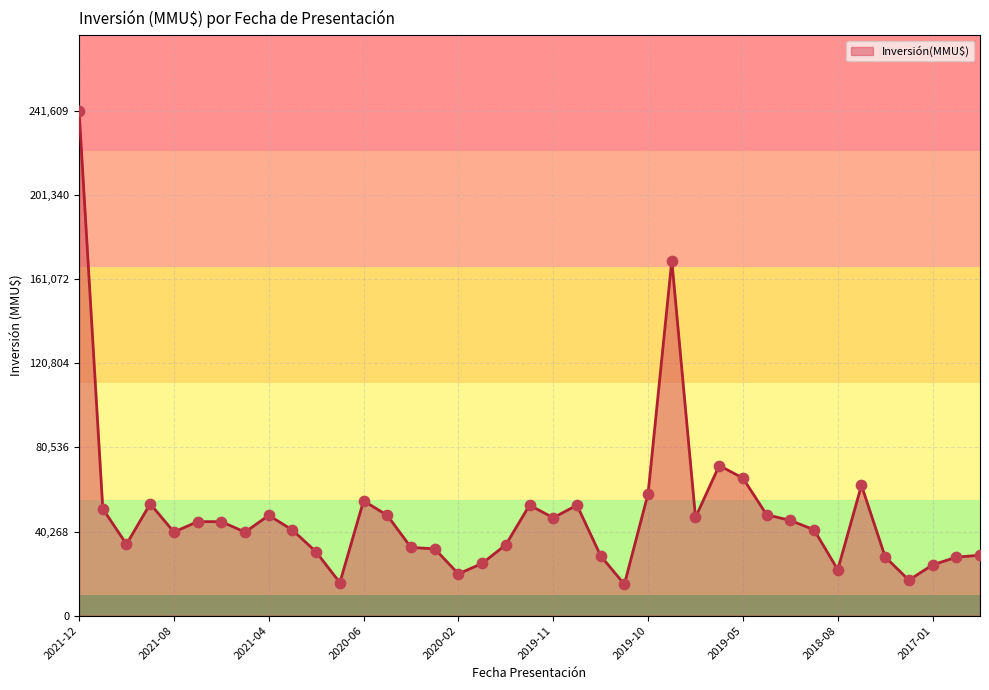

What is the difference between the maximum and minimum values?

226609